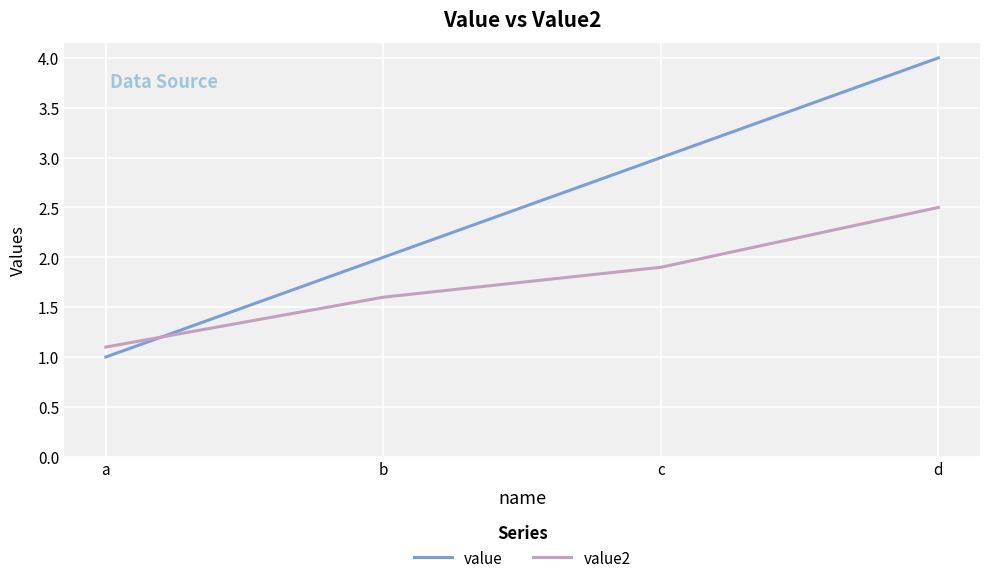

How many lines are shown in the chart?

2